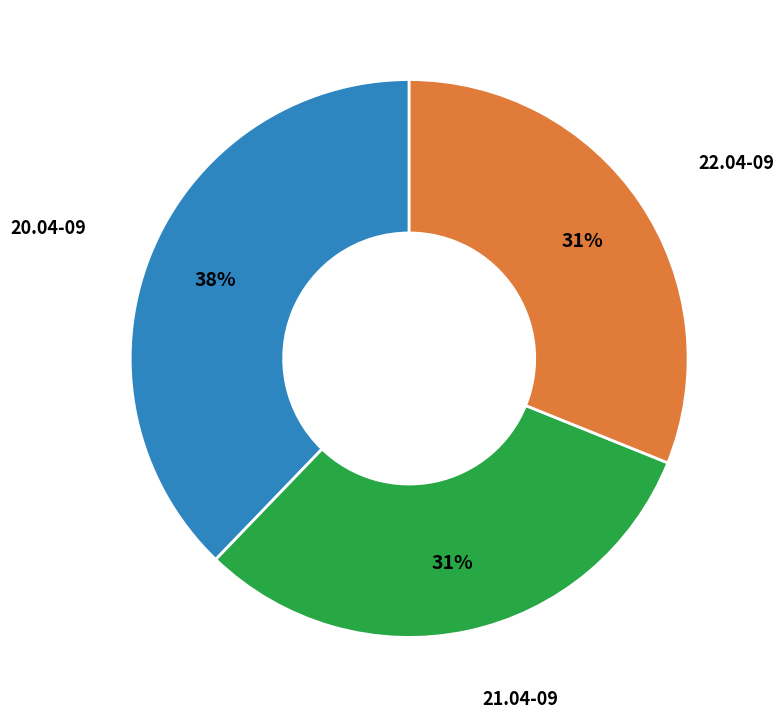

To the nearest percent, what is the average slice percentage?

33%